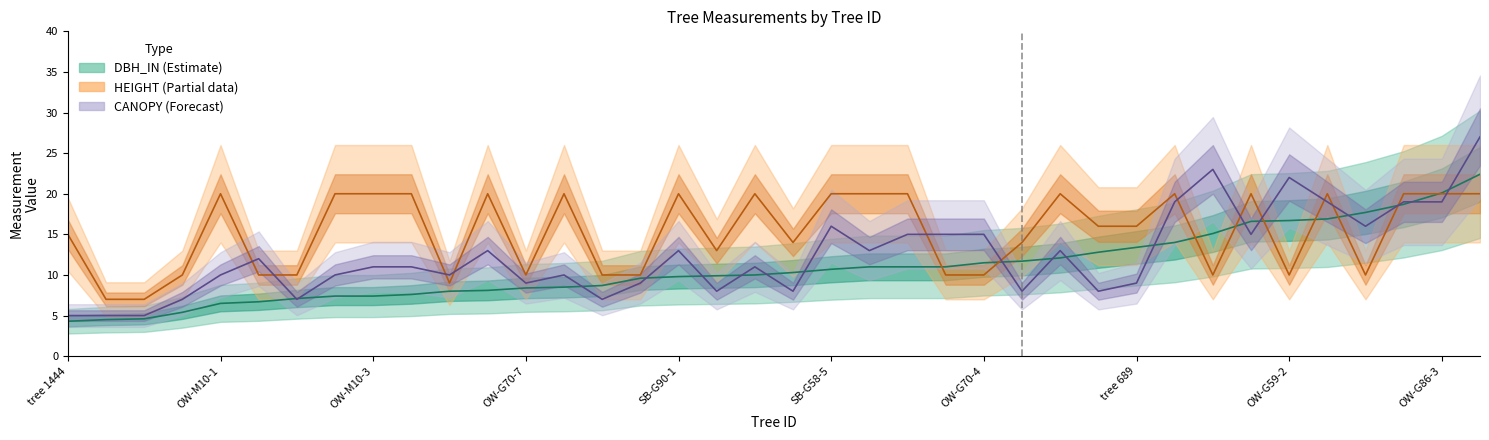

List the series in order of their overall mean, highest first.

HEIGHT, CANOPY, DBH_IN